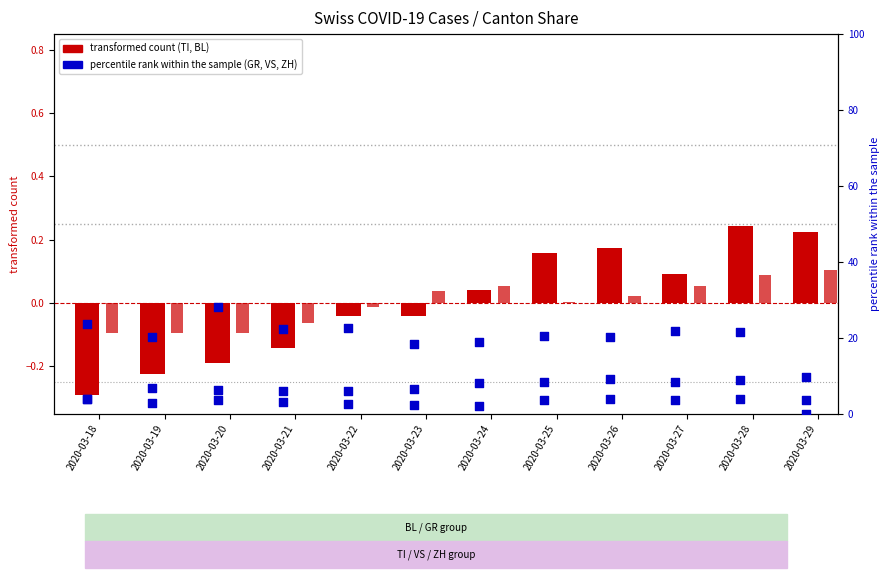

At how many categories does at least one series exceed 6?

12